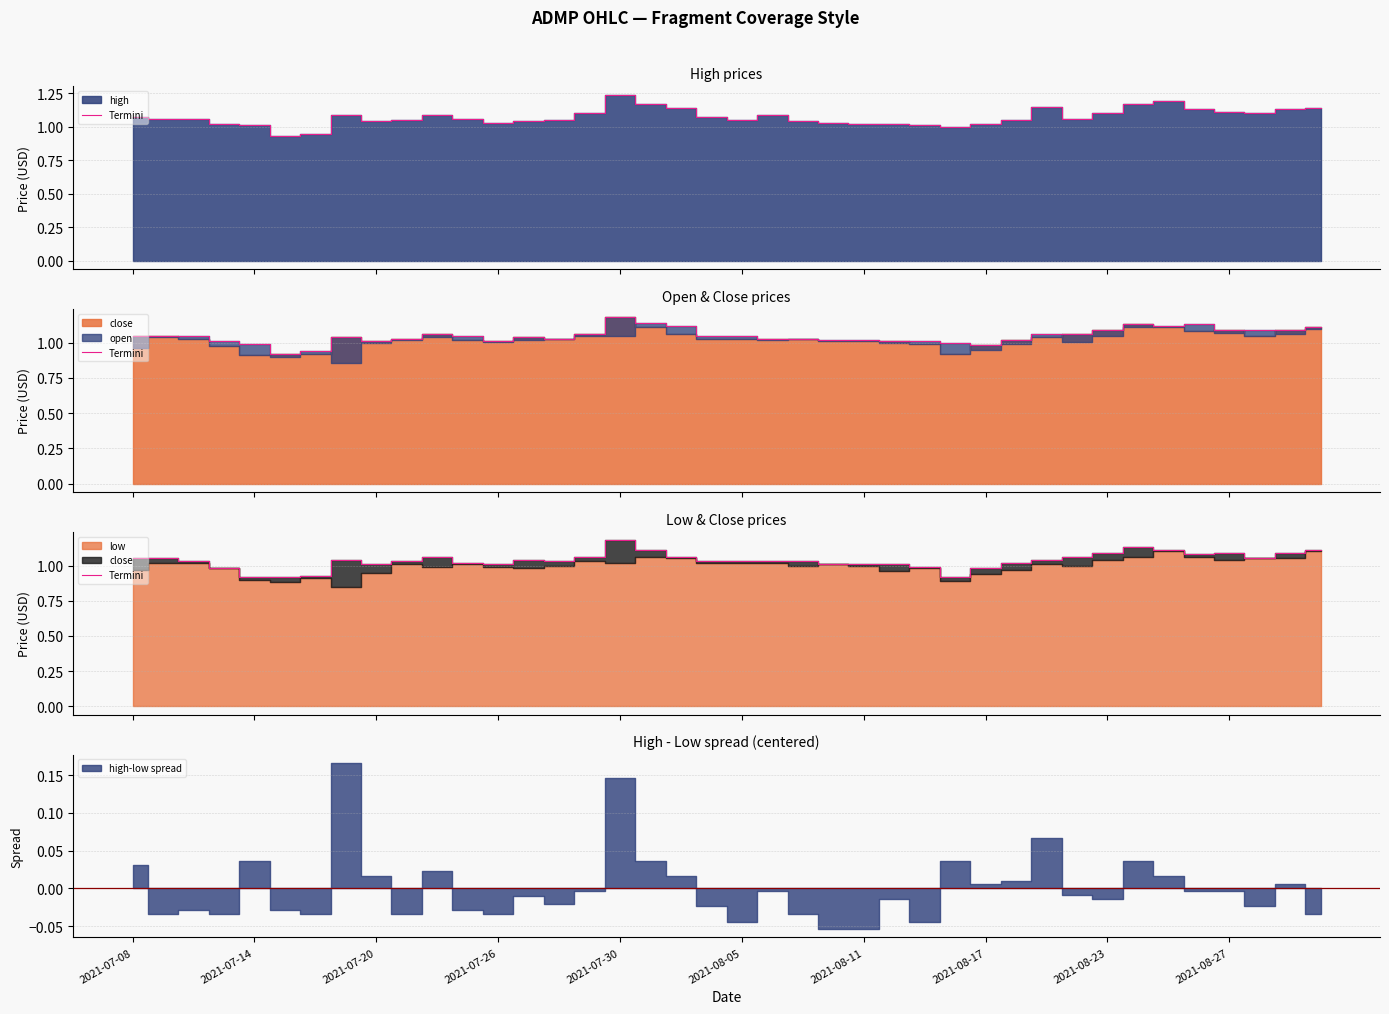

What is the sum of the values at 2021-08-27 and 14?

2.1